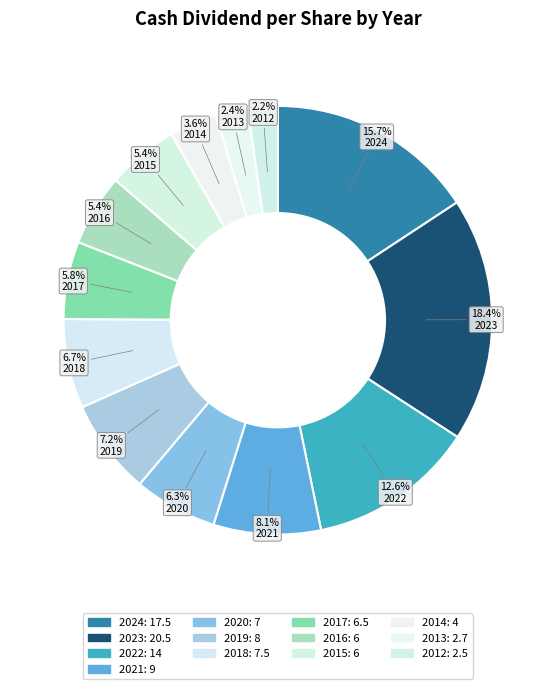

Rank the categories by value from lowest to highest.

2012, 2013, 2014, 2016, 2015, 2017, 2020, 2018, 2019, 2021, 2022, 2024, 2023